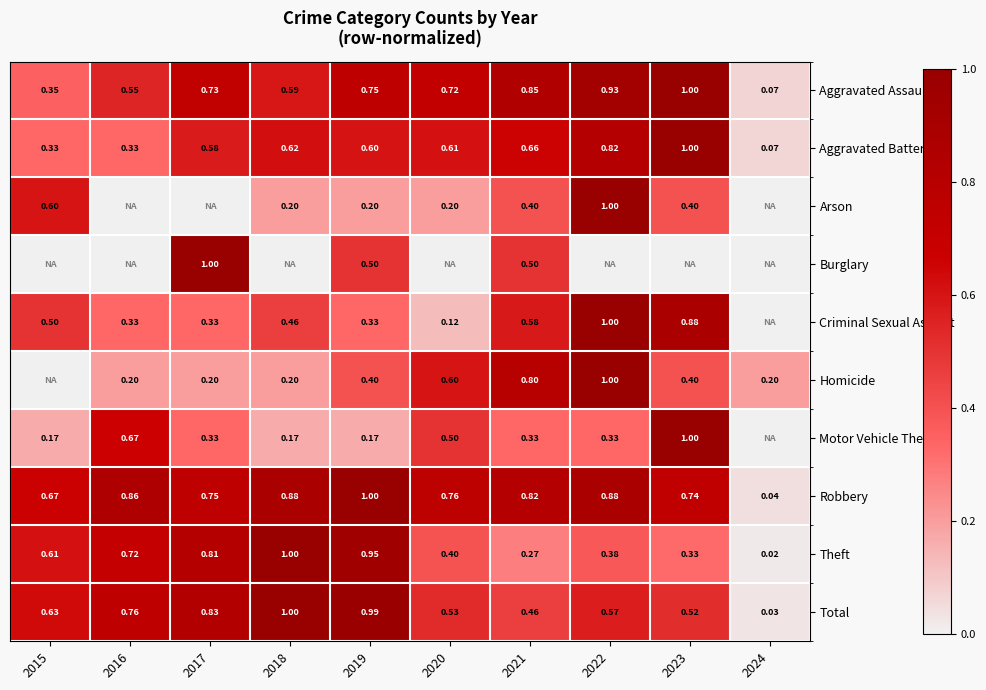

Is the value of Motor Vehicle Theft at 2019 greater than the value of Robbery at 2021?

No